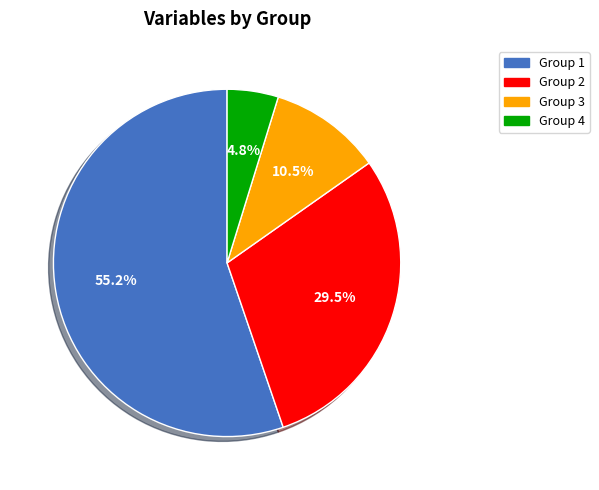

How many segments does this pie chart have?

4